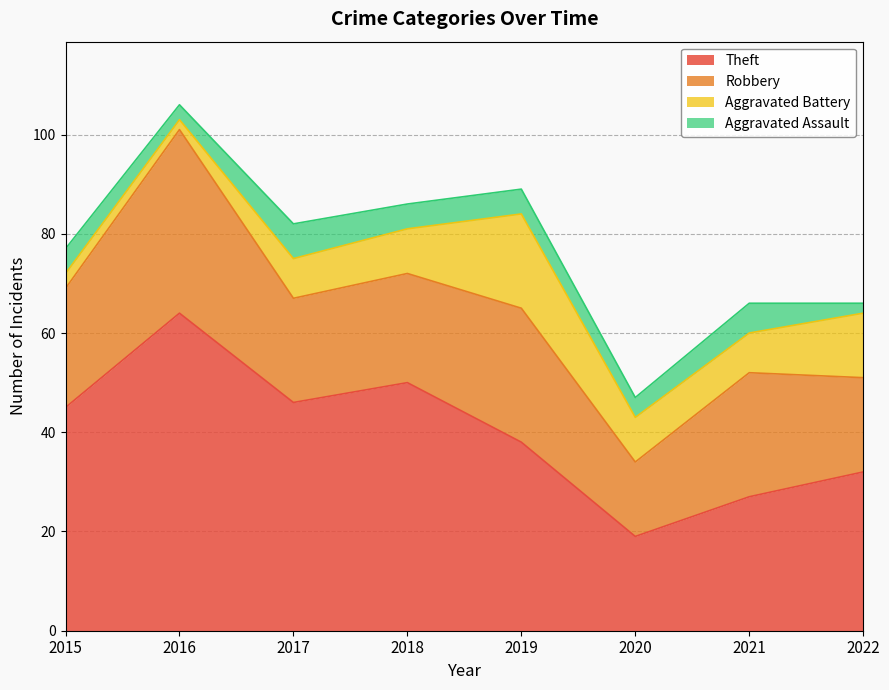

Where does the Robbery series first go above 24?

2016